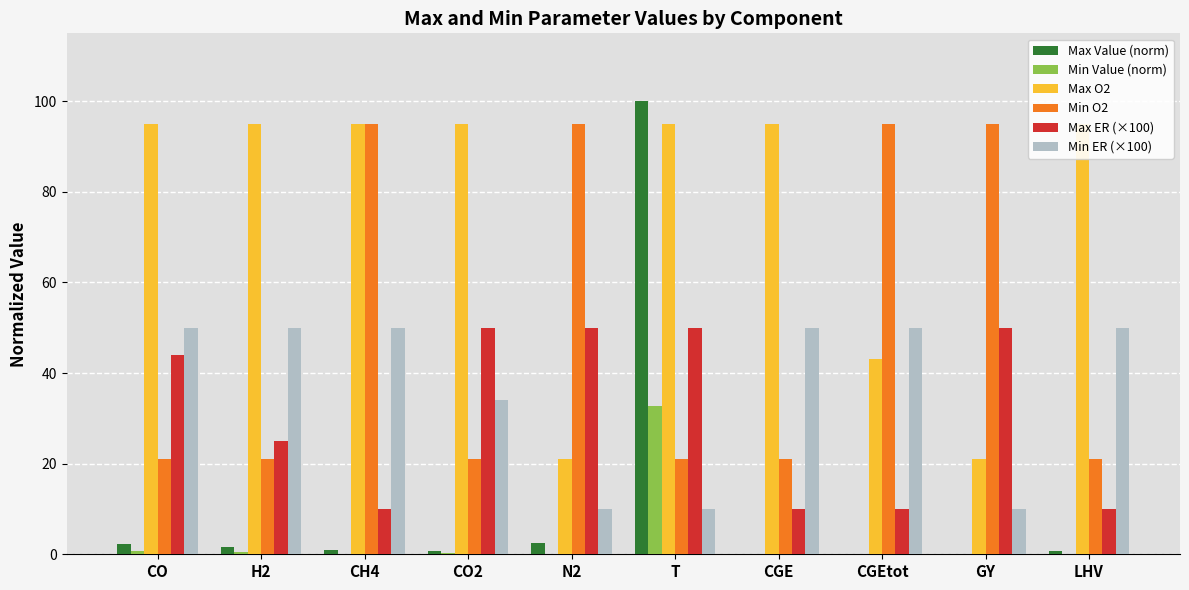

At which label does Max O2 reach its peak?

CO